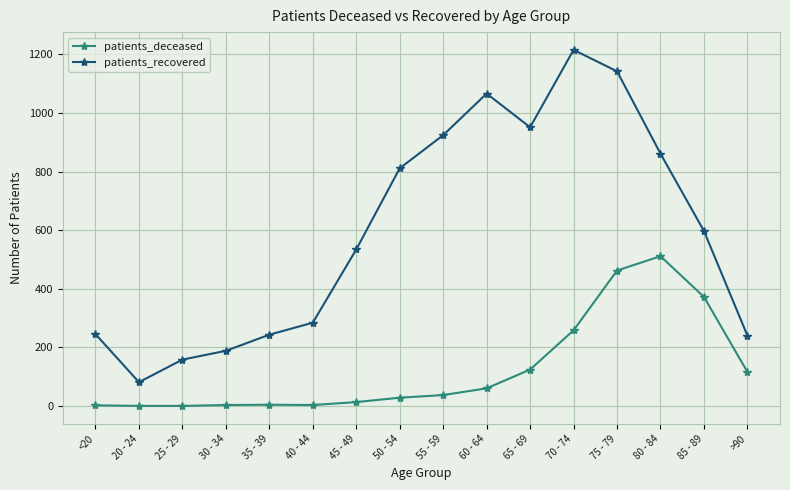

Between 20 - 24 and 25 - 29, which series saw the biggest shift?

patients_recovered